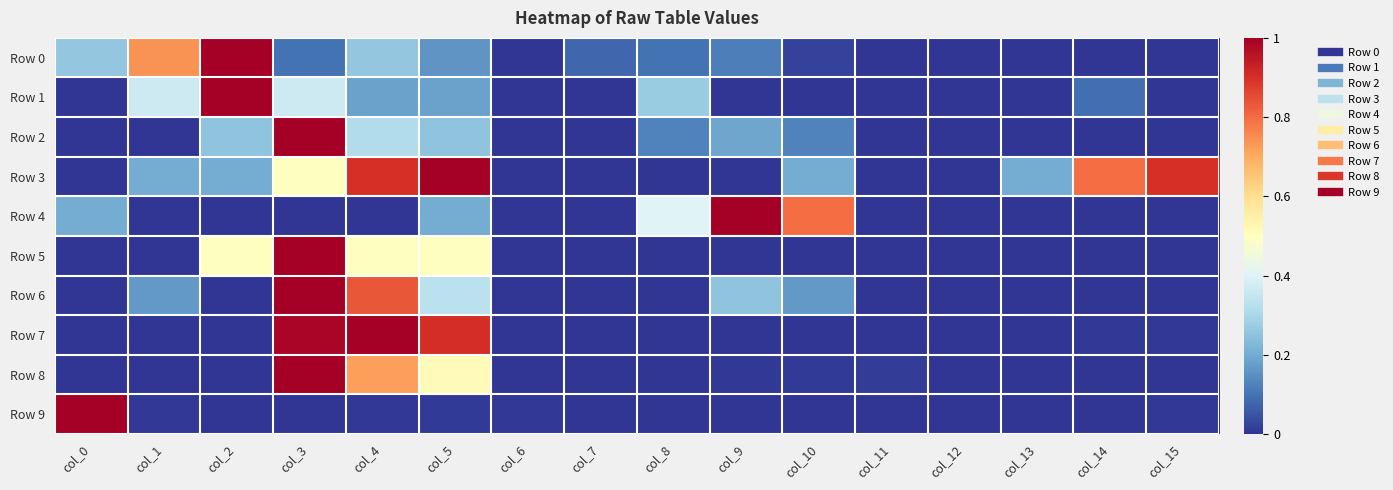

Reading right to left, list all the values displayed in this chart.

Row 0: col_15=0.0	col_14=0.0	col_13=0.0	col_12=0.0	col_11=0.0	col_10=0.0	col_9=0.1	col_8=0.1	col_7=0.1	col_6=0.0	col_5=0.2	col_4=0.3	col_3=0.1	col_2=1.0	col_1=0.7	col_0=0.3
Row 1: col_15=0.0	col_14=0.1	col_13=0.0	col_12=0.0	col_11=0.0	col_10=0.0	col_9=0.0	col_8=0.3	col_7=0.0	col_6=0.0	col_5=0.2	col_4=0.2	col_3=0.4	col_2=1.0	col_1=0.4	col_0=0.0
Row 2: col_15=0.0	col_14=0.0	col_13=0.0	col_12=0.0	col_11=0.0	col_10=0.1	col_9=0.2	col_8=0.1	col_7=0.0	col_6=0.0	col_5=0.2	col_4=0.3	col_3=1.0	col_2=0.2	col_1=0.0	col_0=0.0
Row 3: col_15=0.9	col_14=0.8	col_13=0.2	col_12=0.0	col_11=0.0	col_10=0.2	col_9=0.0	col_8=0.0	col_7=0.0	col_6=0.0	col_5=1.0	col_4=0.9	col_3=0.5	col_2=0.2	col_1=0.2	col_0=0.0
Row 4: col_15=0.0	col_14=0.0	col_13=0.0	col_12=0.0	col_11=0.0	col_10=0.8	col_9=1.0	col_8=0.4	col_7=0.0	col_6=0.0	col_5=0.2	col_4=0.0	col_3=0.0	col_2=0.0	col_1=0.0	col_0=0.2
Row 5: col_15=0.0	col_14=0.0	col_13=0.0	col_12=0.0	col_11=0.0	col_10=0.0	col_9=0.0	col_8=0.0	col_7=0.0	col_6=0.0	col_5=0.5	col_4=0.5	col_3=1.0	col_2=0.5	col_1=0.0	col_0=0.0
Row 6: col_15=0.0	col_14=0.0	col_13=0.0	col_12=0.0	col_11=0.0	col_10=0.2	col_9=0.2	col_8=0.0	col_7=0.0	col_6=0.0	col_5=0.3	col_4=0.8	col_3=1.0	col_2=0.0	col_1=0.2	col_0=0.0
Row 7: col_15=0.0	col_14=0.0	col_13=0.0	col_12=0.0	col_11=0.0	col_10=0.0	col_9=0.0	col_8=0.0	col_7=0.0	col_6=0.0	col_5=0.9	col_4=1.0	col_3=1.0	col_2=0.0	col_1=0.0	col_0=0.0
Row 8: col_15=0.0	col_14=0.0	col_13=0.0	col_12=0.0	col_11=0.0	col_10=0.0	col_9=0.0	col_8=0.0	col_7=0.0	col_6=0.0	col_5=0.5	col_4=0.7	col_3=1.0	col_2=0.0	col_1=0.0	col_0=0.0
Row 9: col_15=0.0	col_14=0.0	col_13=0.0	col_12=0.0	col_11=0.0	col_10=0.0	col_9=0.0	col_8=0.0	col_7=0.0	col_6=0.0	col_5=0.0	col_4=0.0	col_3=0.0	col_2=0.0	col_1=0.0	col_0=1.0